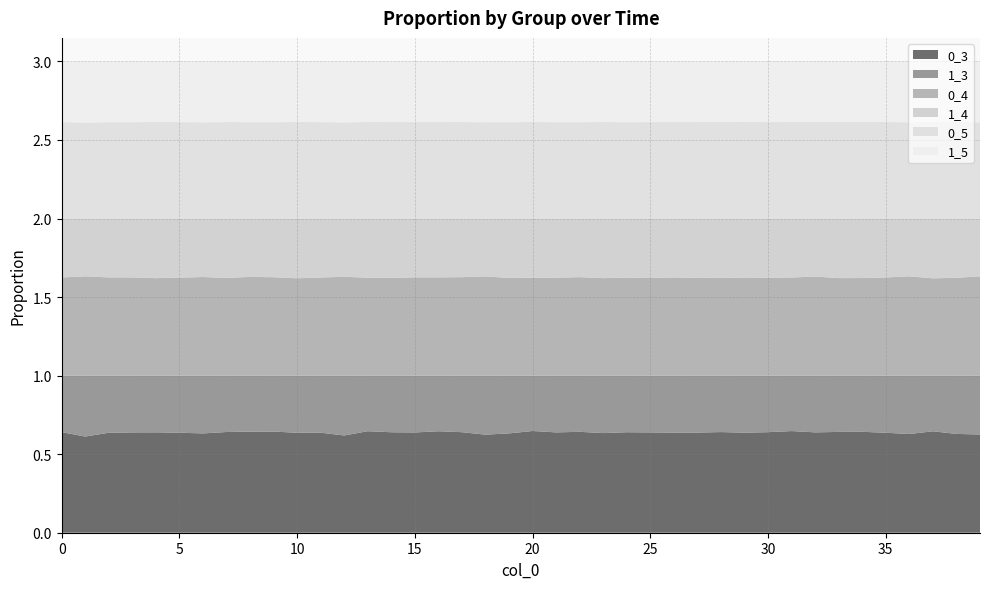

Reading right to left, what are all the values shown in this chart?

0_3: 0.6	0.6	0.6	0.6	0.6	0.6	0.6	0.6	0.6	0.6	0.6	0.6	0.6	0.6	0.6	0.6	0.6	0.6	0.6	0.6	0.6	0.6	0.6	0.6	0.6	0.6	0.6	0.6	0.6	0.6	0.6	0.6	0.6	0.6	0.6	0.6	0.6	0.6	0.6	0.6
1_3: 0.4	0.4	0.4	0.4	0.4	0.4	0.4	0.4	0.4	0.4	0.4	0.4	0.4	0.4	0.4	0.4	0.4	0.4	0.4	0.4	0.4	0.4	0.4	0.4	0.4	0.4	0.4	0.4	0.4	0.4	0.4	0.4	0.4	0.4	0.4	0.4	0.4	0.4	0.4	0.4
0_4: 0.6	0.6	0.6	0.6	0.6	0.6	0.6	0.6	0.6	0.6	0.6	0.6	0.6	0.6	0.6	0.6	0.6	0.6	0.6	0.6	0.6	0.6	0.6	0.6	0.6	0.6	0.6	0.6	0.6	0.6	0.6	0.6	0.6	0.6	0.6	0.6	0.6	0.6	0.6	0.6
1_4: 0.4	0.4	0.4	0.4	0.4	0.4	0.4	0.4	0.4	0.4	0.4	0.4	0.4	0.4	0.4	0.4	0.4	0.4	0.4	0.4	0.4	0.4	0.4	0.4	0.4	0.4	0.4	0.4	0.4	0.4	0.4	0.4	0.4	0.4	0.4	0.4	0.4	0.4	0.4	0.4
0_5: 0.6	0.6	0.6	0.6	0.6	0.6	0.6	0.6	0.6	0.6	0.6	0.6	0.6	0.6	0.6	0.6	0.6	0.6	0.6	0.6	0.6	0.6	0.6	0.6	0.6	0.6	0.6	0.6	0.6	0.6	0.6	0.6	0.6	0.6	0.6	0.6	0.6	0.6	0.6	0.6
1_5: 0.4	0.4	0.4	0.4	0.4	0.4	0.4	0.4	0.4	0.4	0.4	0.4	0.4	0.4	0.4	0.4	0.4	0.4	0.4	0.4	0.4	0.4	0.4	0.4	0.4	0.4	0.4	0.4	0.4	0.4	0.4	0.4	0.4	0.4	0.4	0.4	0.4	0.4	0.4	0.4